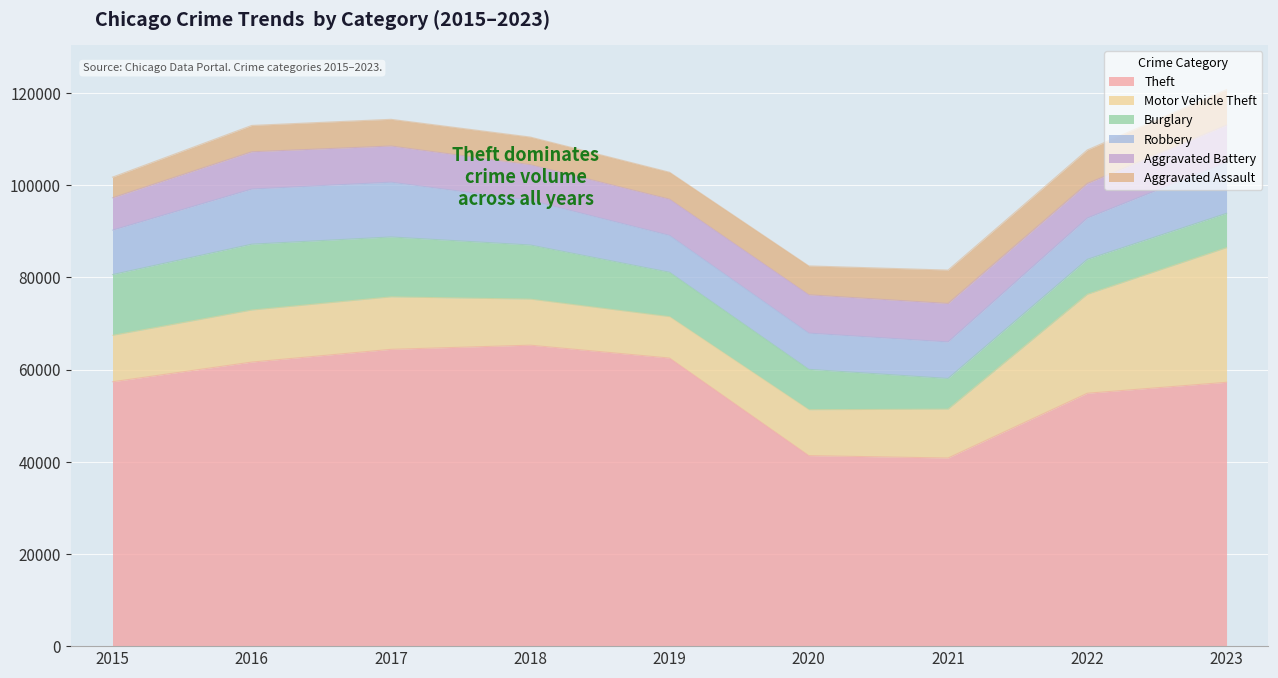

How many lines are shown in the chart?

6